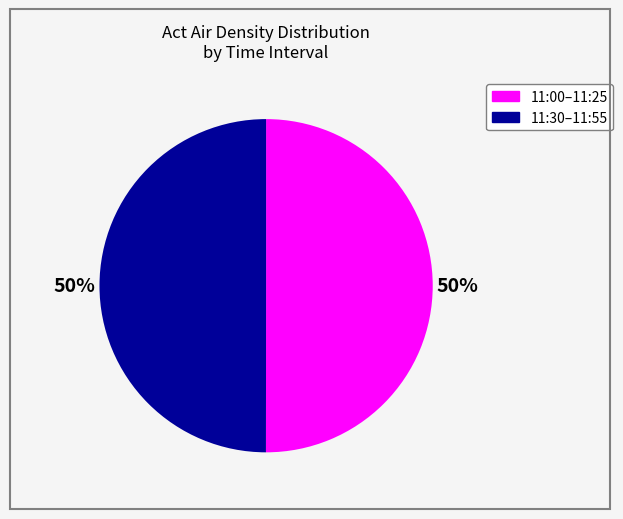

To the nearest percent, what is the average slice percentage?

50%